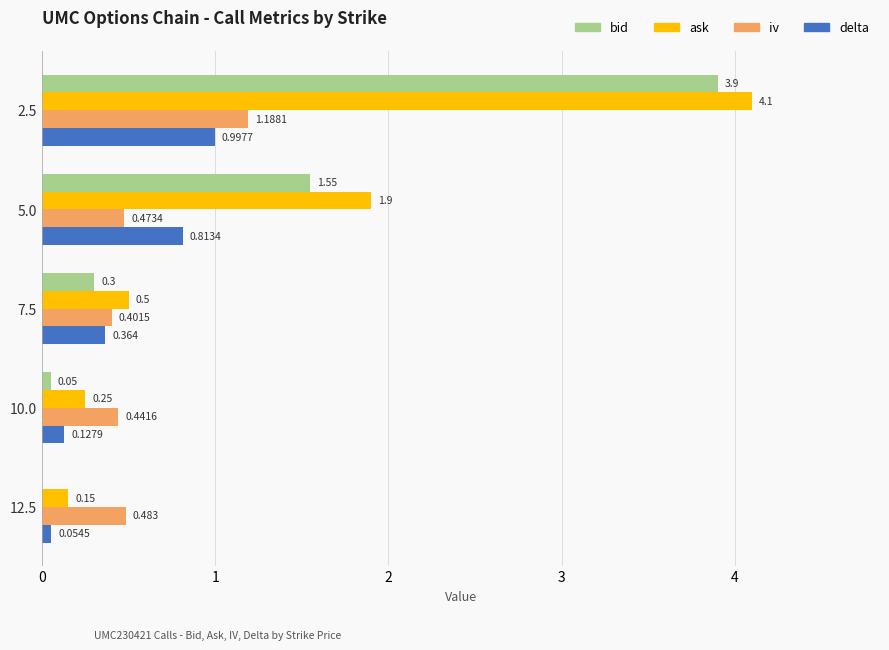

What is the sum of all iv values?

3.0